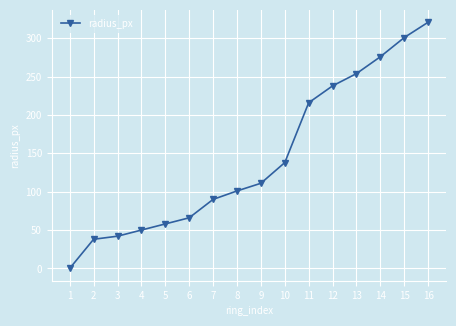

What is the greatest value displayed?

321